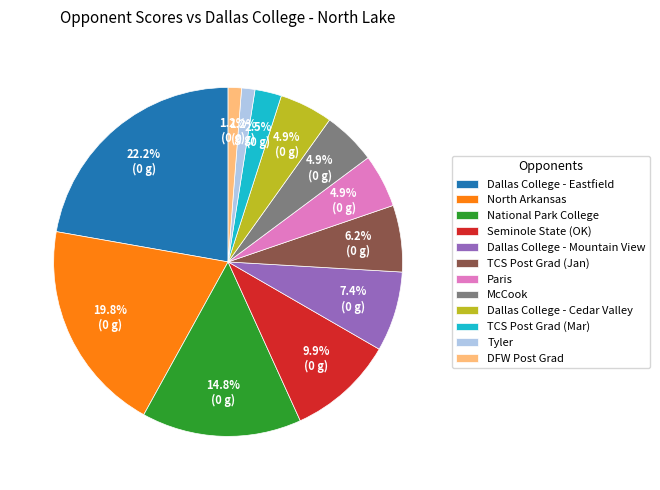

Does Dallas College - Cedar Valley represent more than half of the total?

No